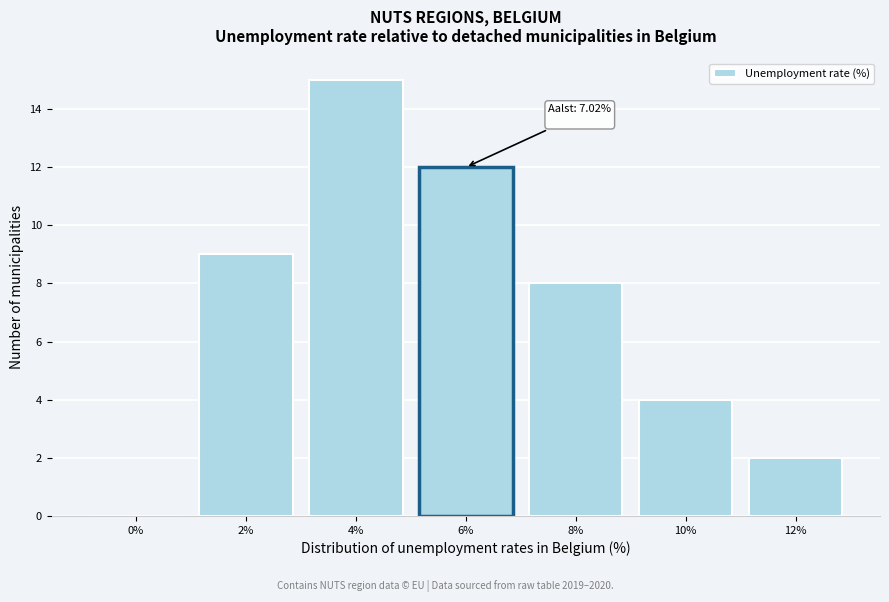

Reading left to right, list all the values displayed in this chart.

0%=0	2%=9	4%=15	6%=12	8%=8	10%=4	12%=2